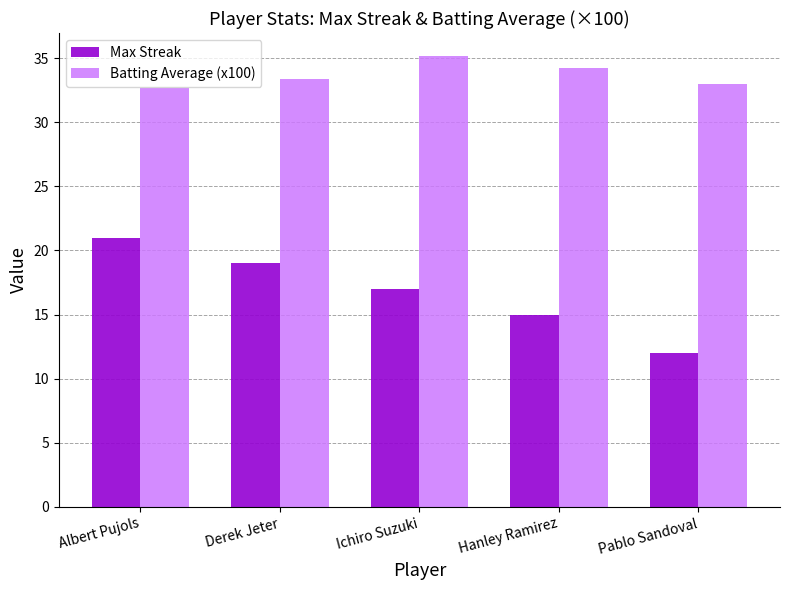

At which label does Max Streak first exceed 17?

Albert Pujols